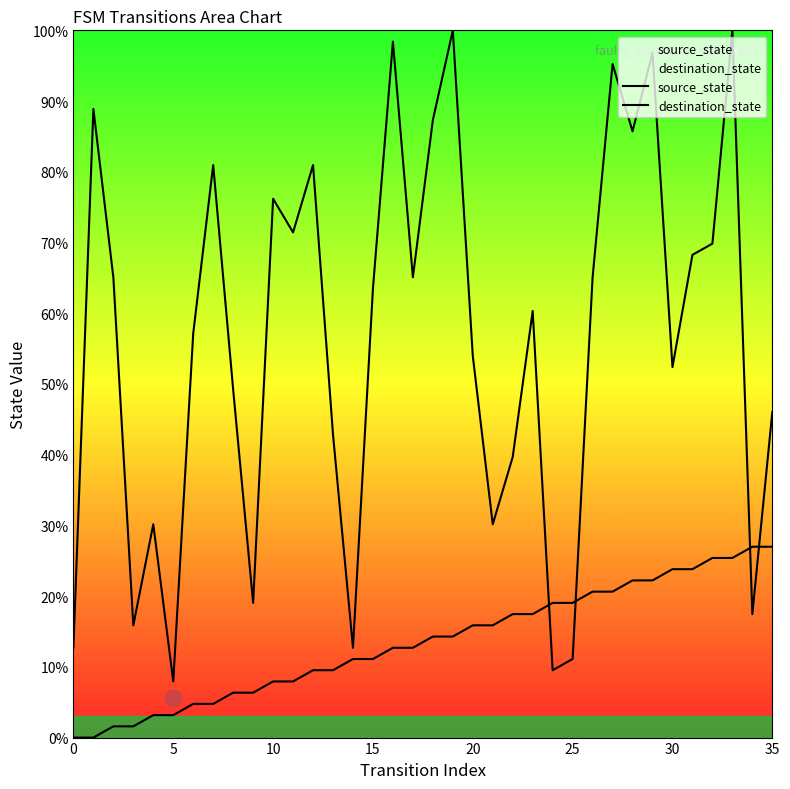

Which series changed the most between 19 and 28?

destination_state